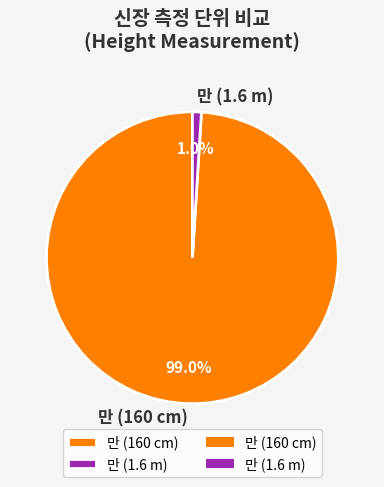

Rank the categories by value from highest to lowest.

만 (160 cm), 만 (1.6 m)